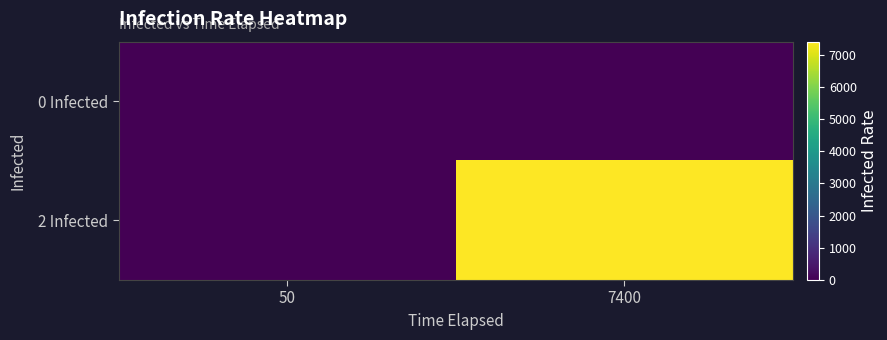

How many data points does each series have?

2